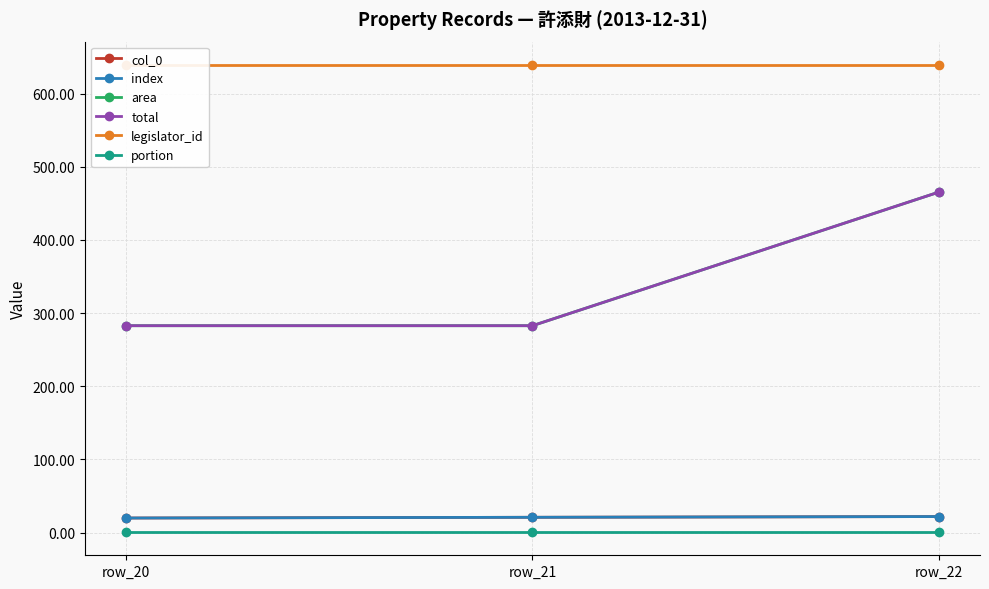

Reading left to right, extract all data points from this chart.

col_0: 20.0	21.0	22.0
index: 20.0	21.0	22.0
area: 282.8	282.8	465.5
total: 282.8	282.8	465.5
legislator_id: 639.0	639.0	639.0
portion: 1.0	1.0	1.0